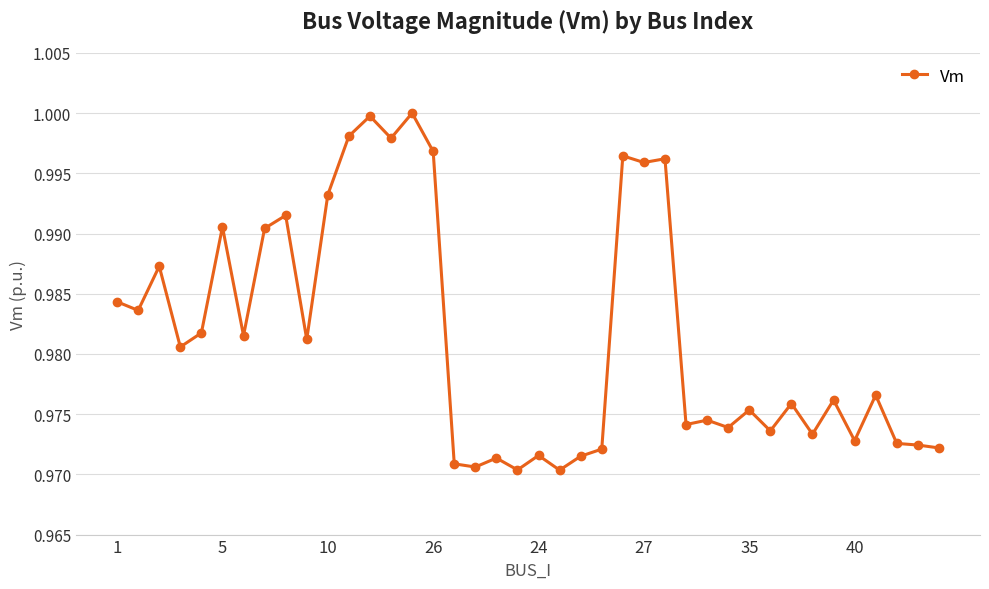

What is the sum of all values?

39.3